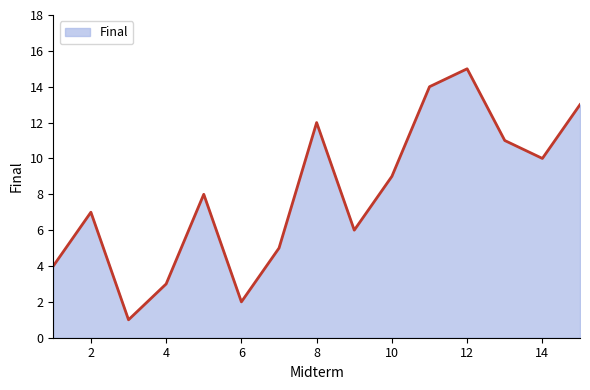

What is the average value?

8